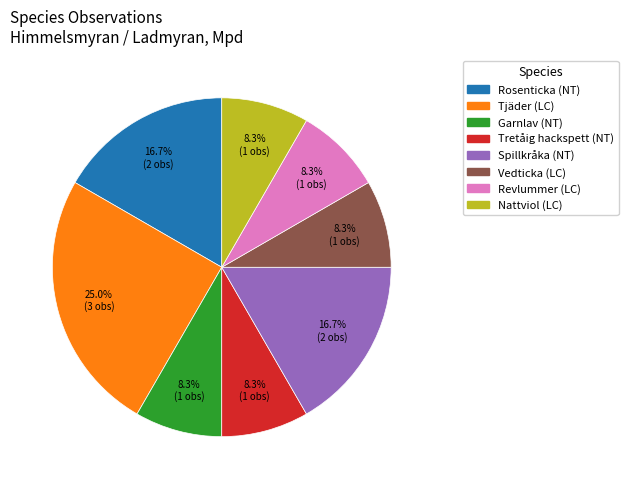

What is the largest slice in the pie chart?

Tjäder (LC)